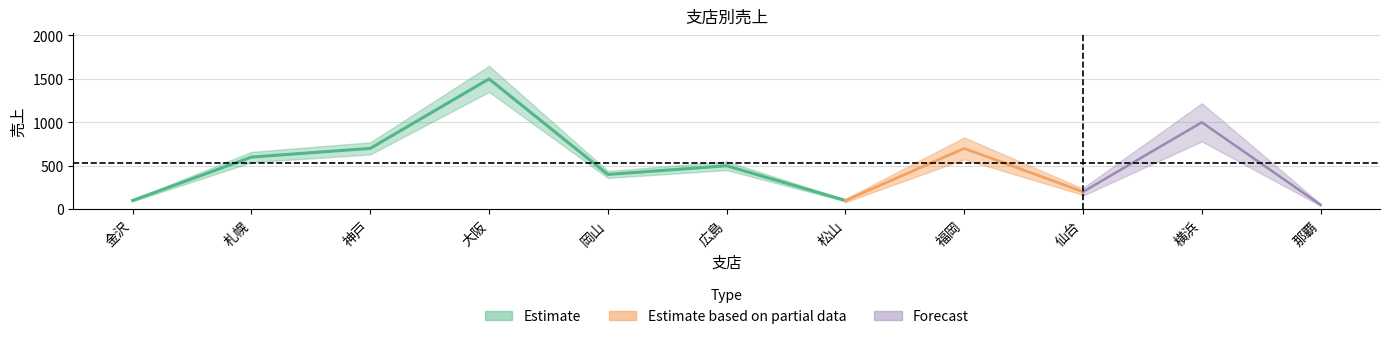

Does the chart display data point markers on the line(s)?

No